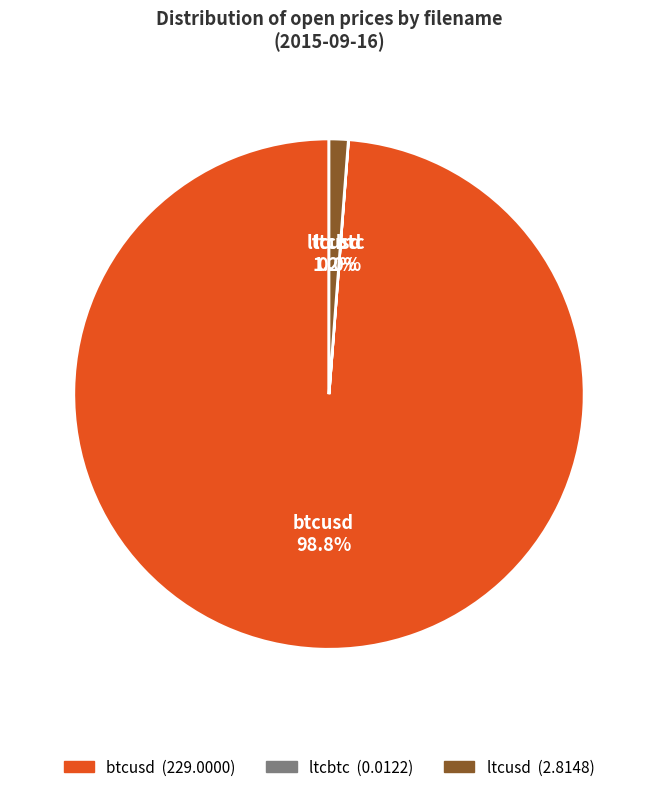

Which category has the biggest portion of the pie?

btcusd